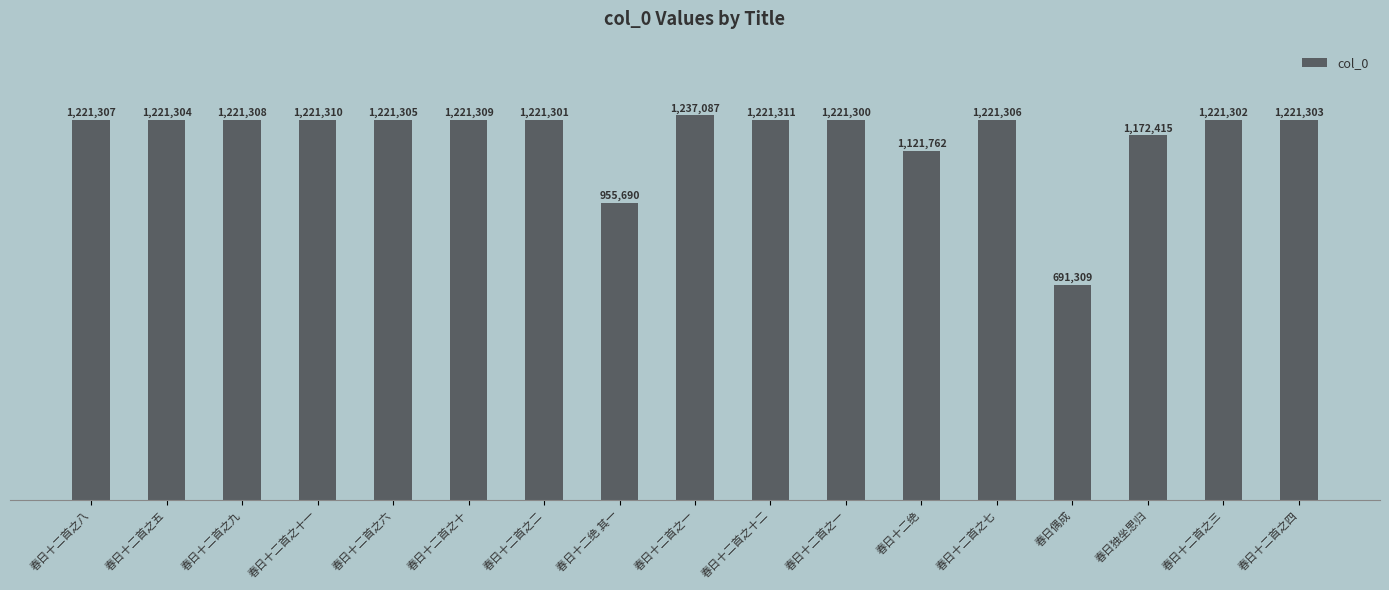

How many distinct data groups are displayed?

1